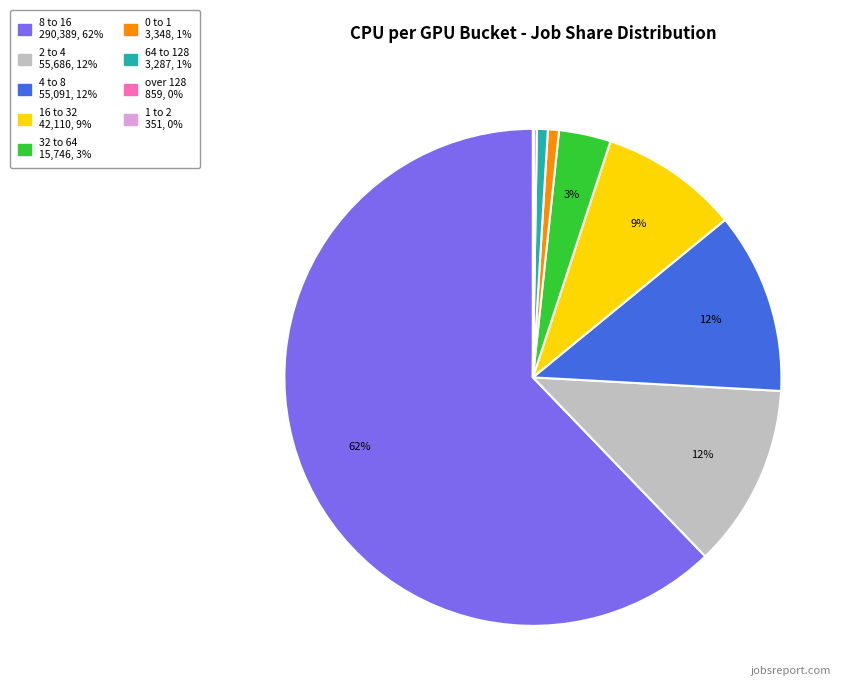

Between 32 to 64 and 8 to 16, which is larger?

8 to 16